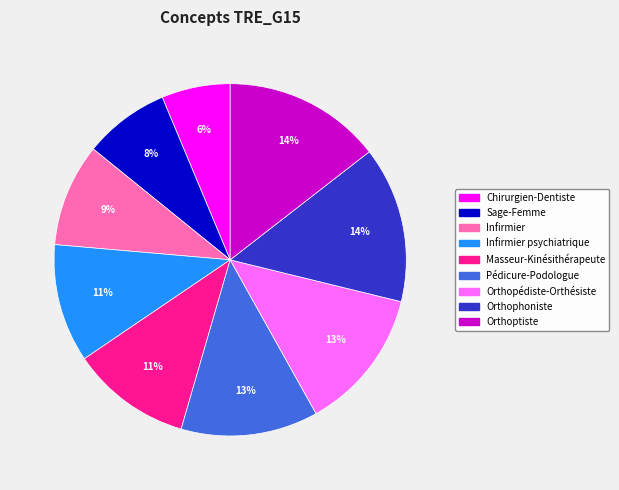

Does any single category account for the majority?

No